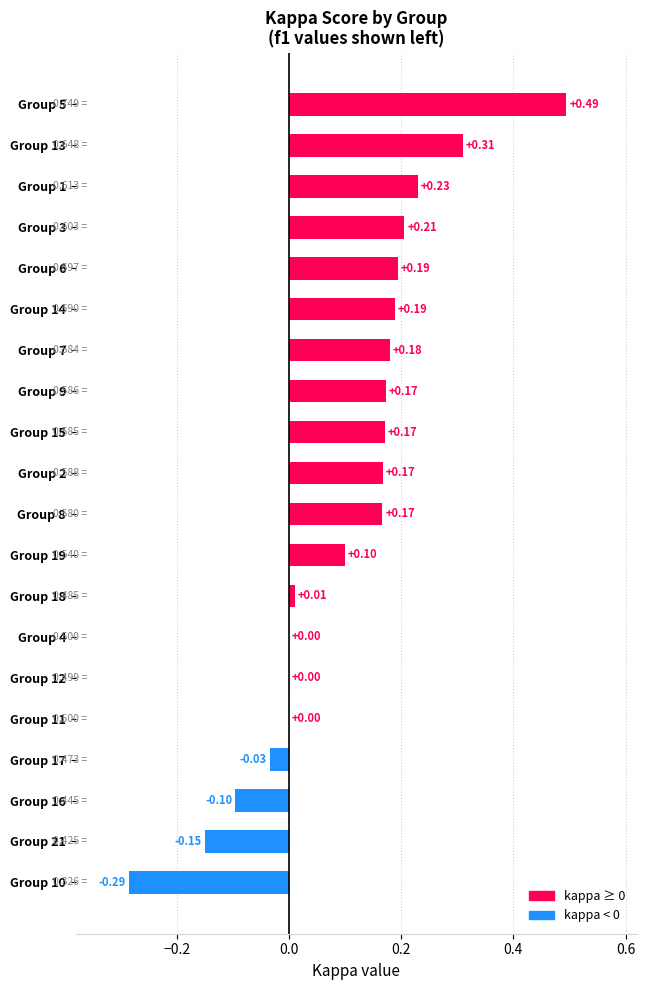

What is the sum of all values?

2.0